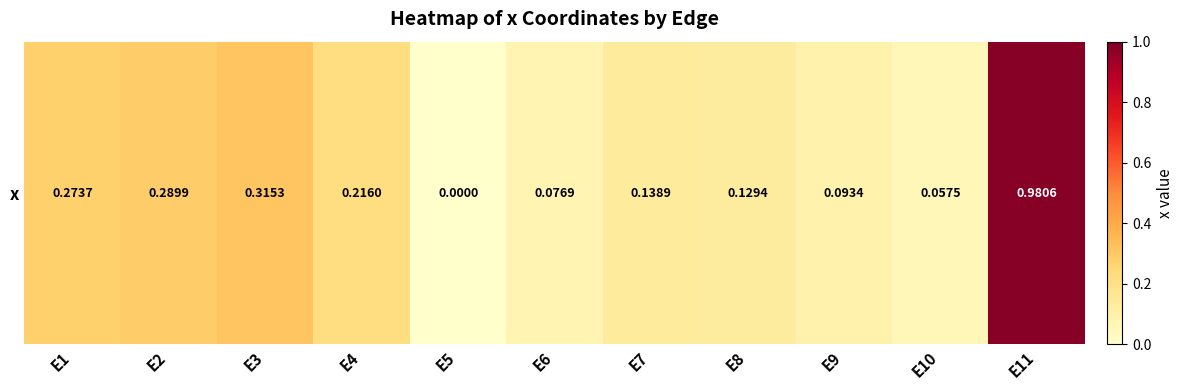

How many data points does each series have?

11